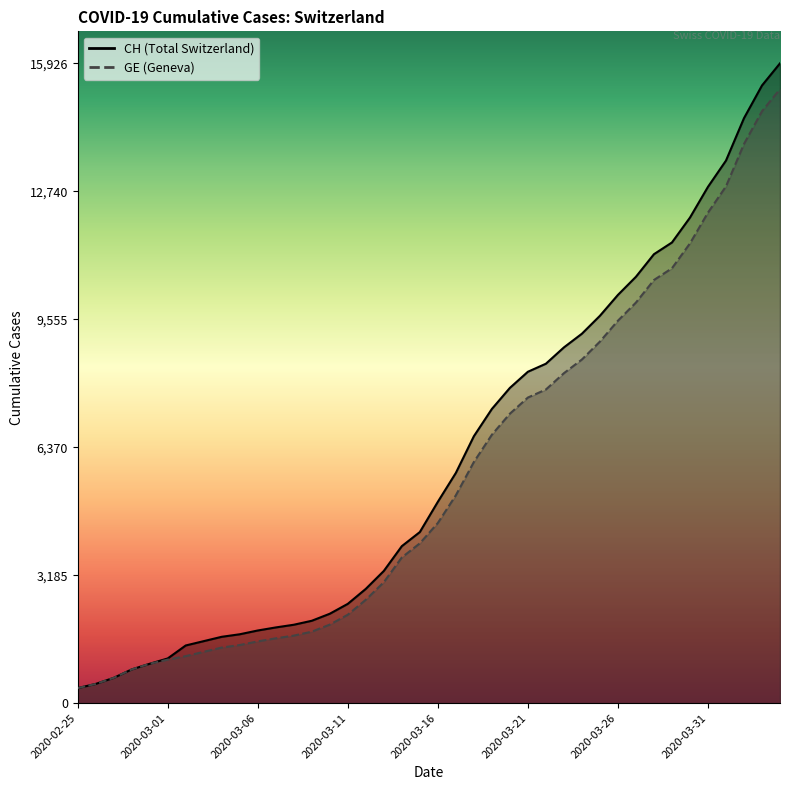

At which label is GE closest to 7829?

2020-03-22